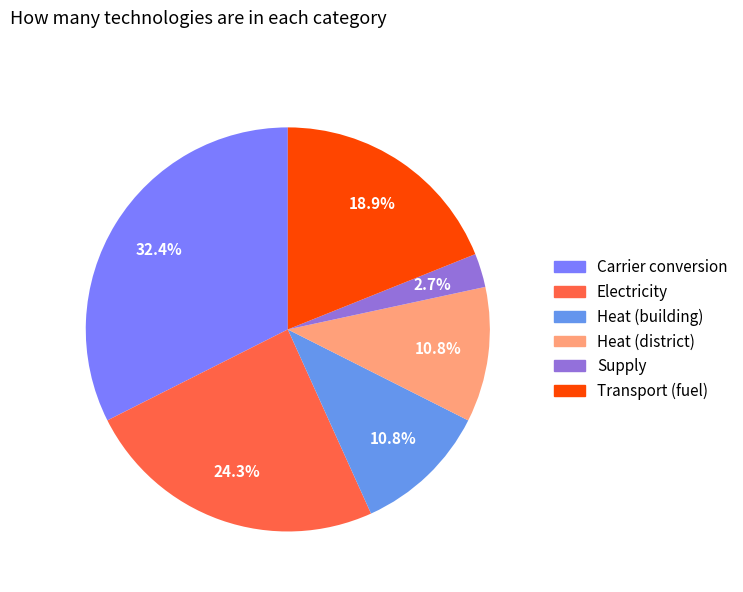

Does Heat (building) represent more than half of the total?

No